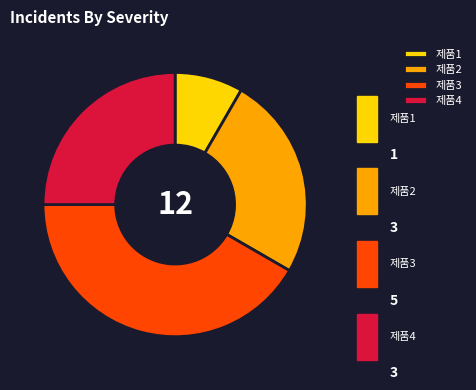

Count the number of slices in the pie.

4